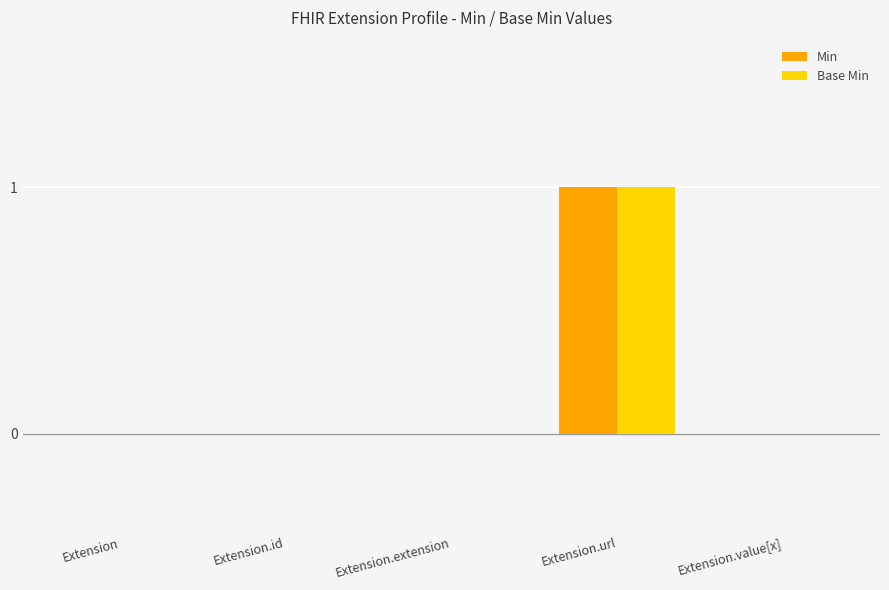

How many Min values are between 0 and 1?

5